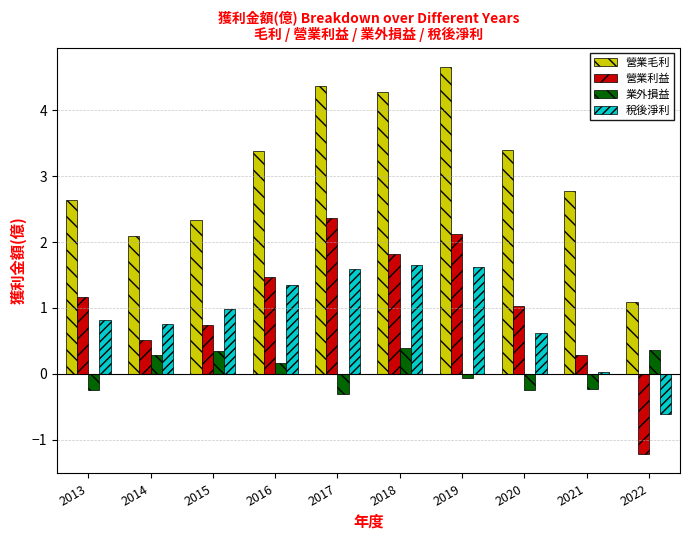

True or false: 營業毛利 has a value of 0.3 at 2022.

False